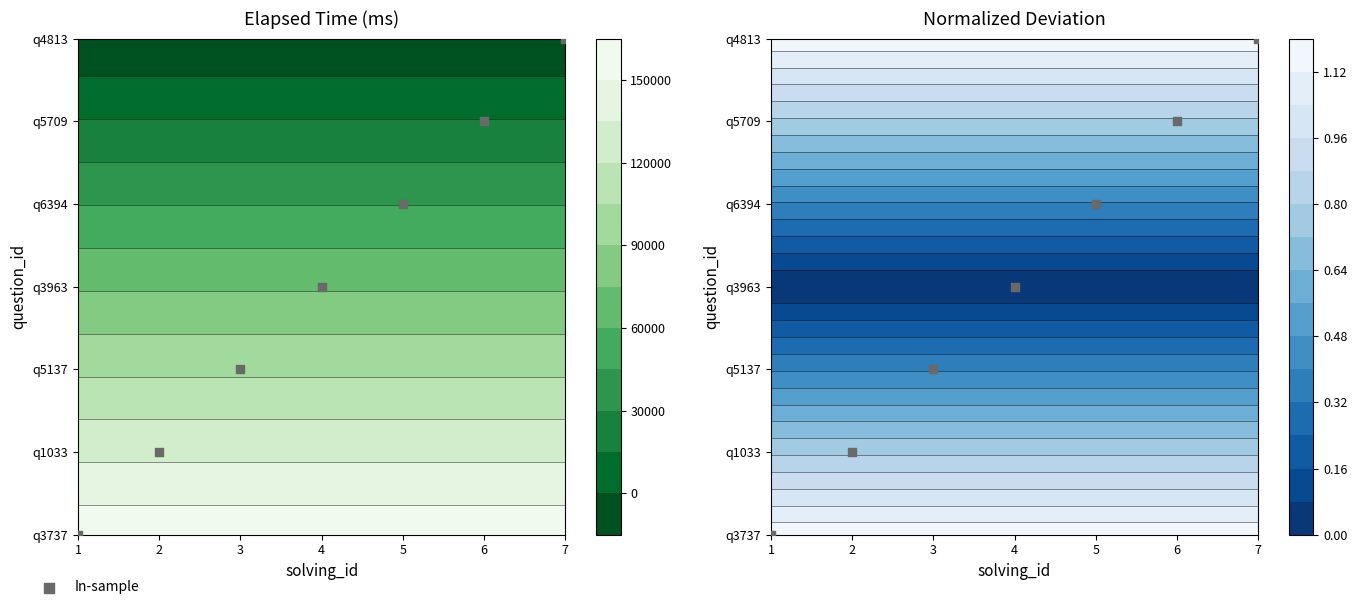

Count the number of values greater than 3.

3